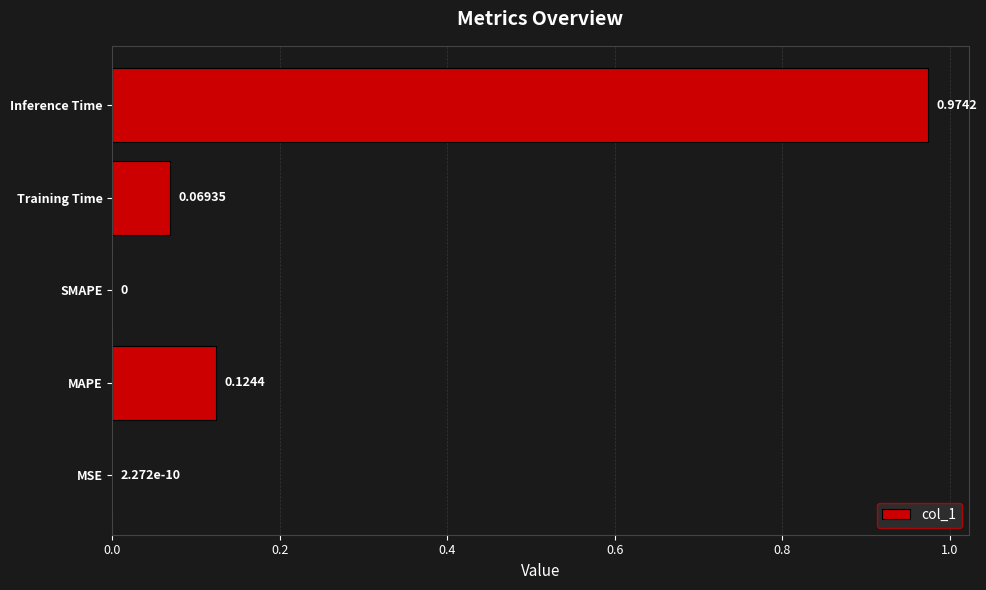

Are the bars grouped side by side (vs. stacked)?

No